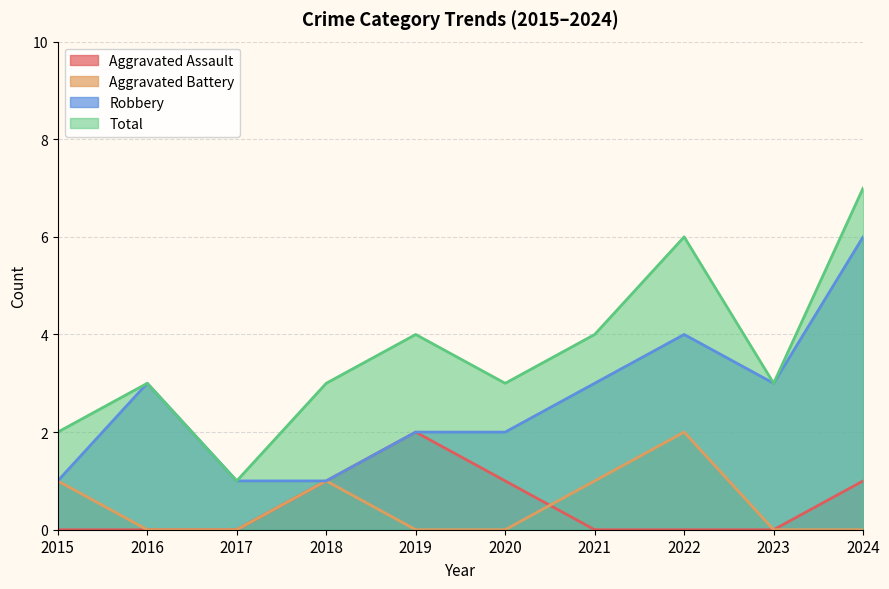

Reading right to left, what are all the values shown in this chart?

Aggravated Assault: 1	0	0	0	1	2	1	0	0	0
Aggravated Battery: 0	0	2	1	0	0	1	0	0	1
Robbery: 6	3	4	3	2	2	1	1	3	1
Total: 7	3	6	4	3	4	3	1	3	2